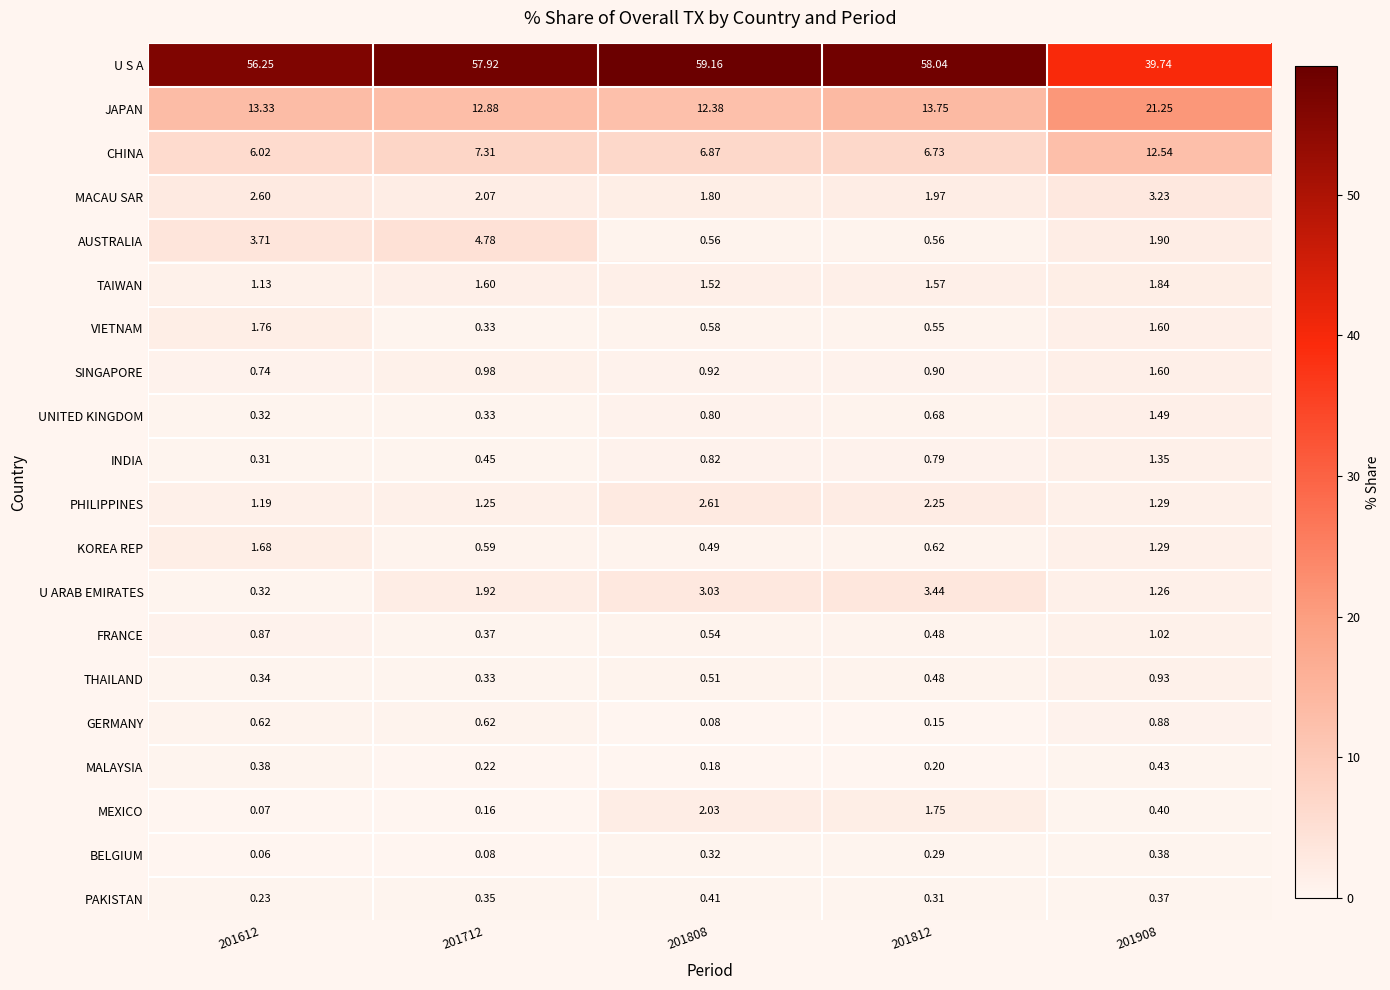

Which series changed the most between 201612 and 201812?

AUSTRALIA